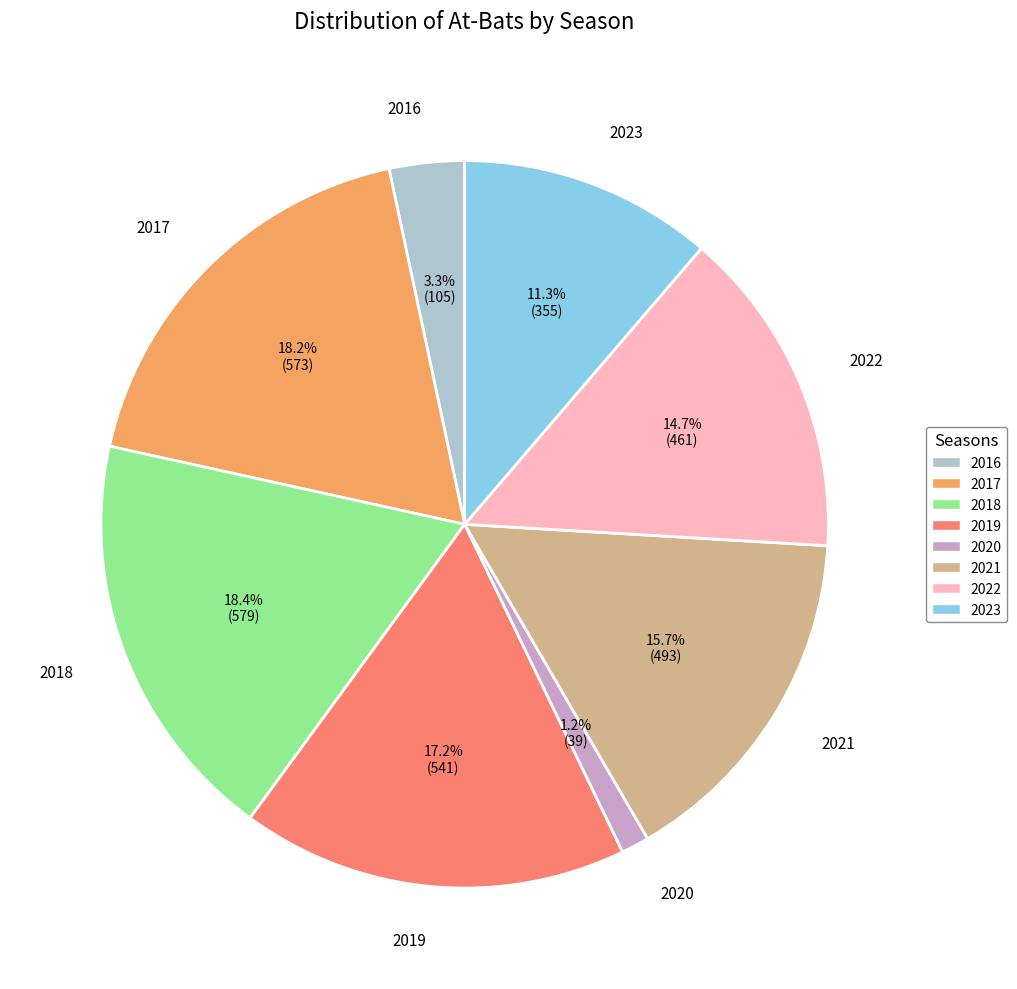

Which slice is the smallest?

2020